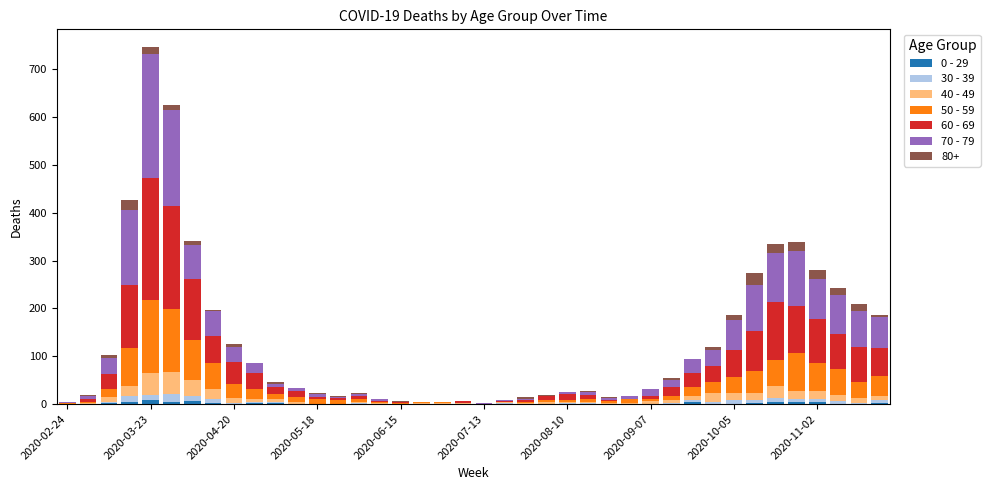

Which series has the largest total across all categories?

60 - 69